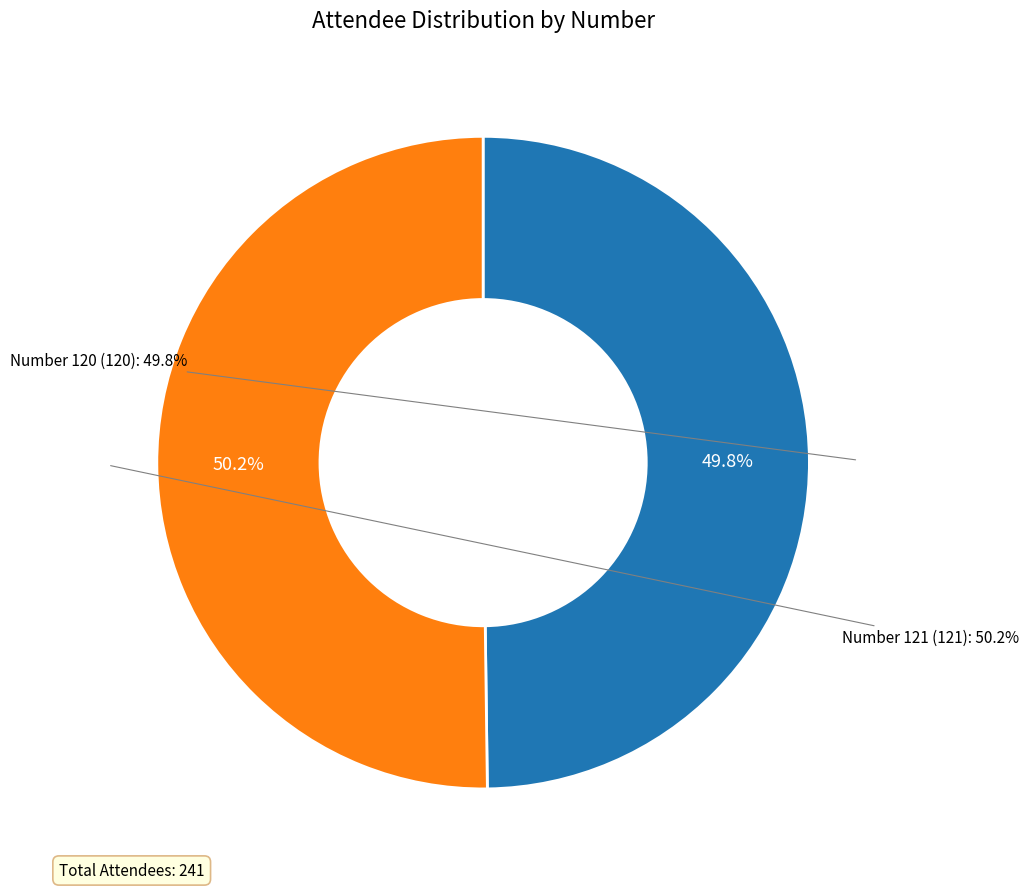

To the nearest percent, what is the combined percentage of Number 121 and Number 120?

100%